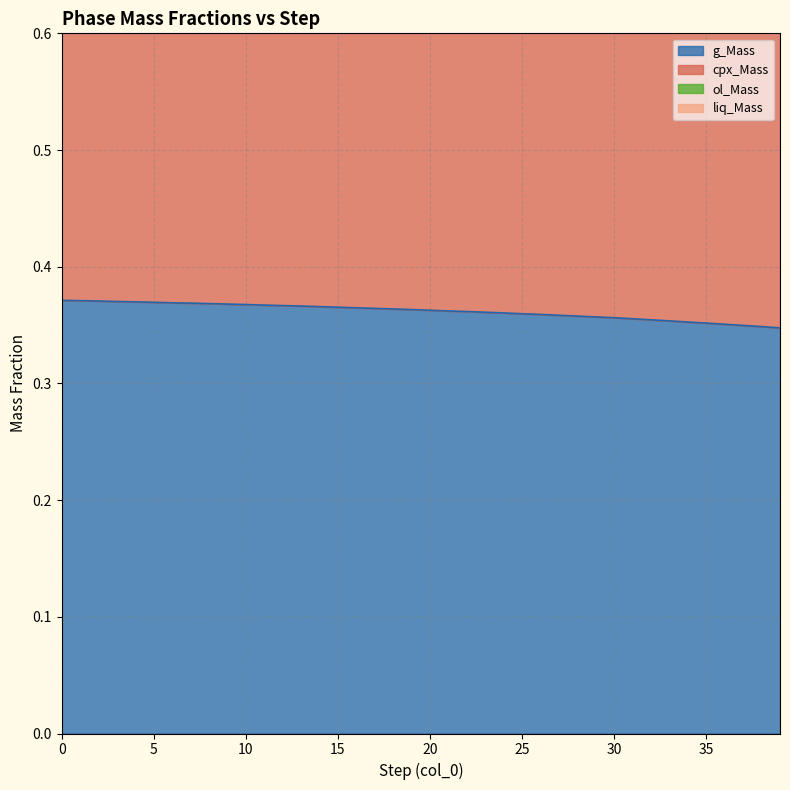

What is the value of the ol_Mass point at the 32nd from the left?

1.0